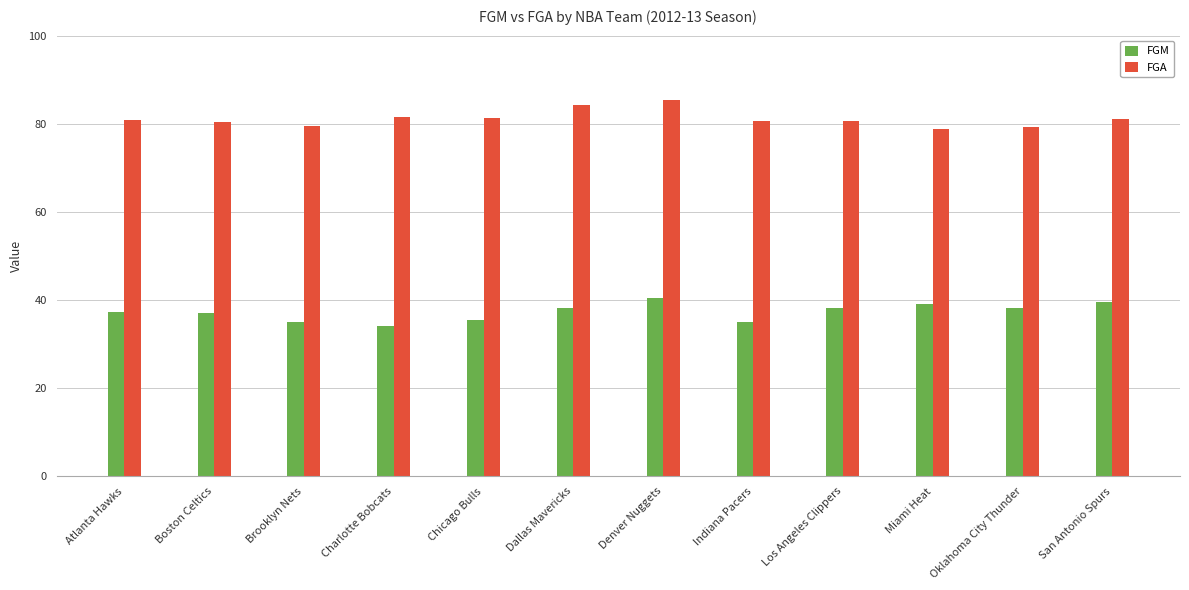

Is the value of FGM at Oklahoma City Thunder greater than the value of FGA at Boston Celtics?

No